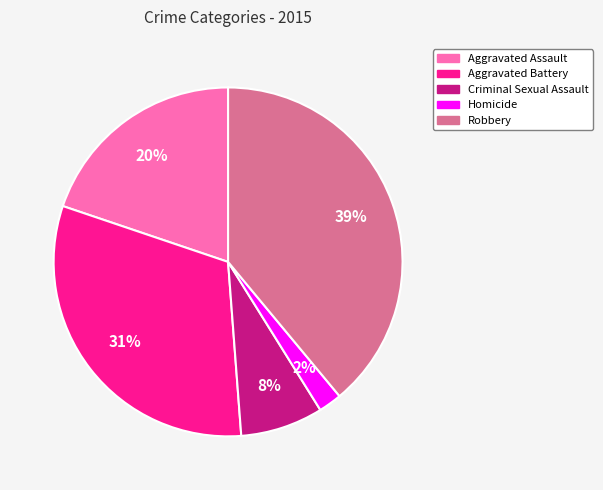

Between Robbery and Homicide, which is larger?

Robbery